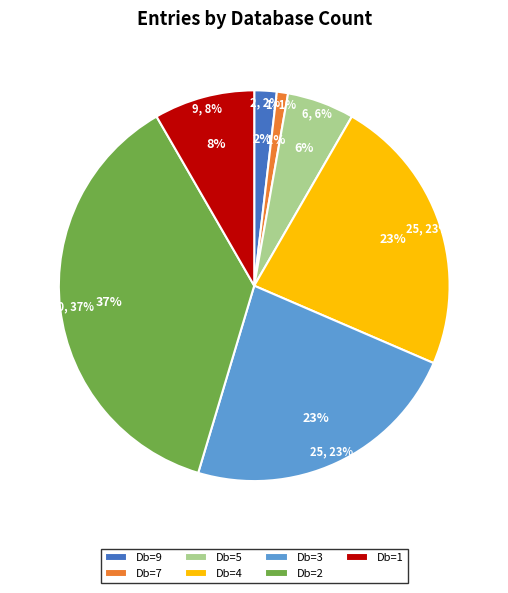

What percentage is the 9 slice, to the nearest percent?

2%